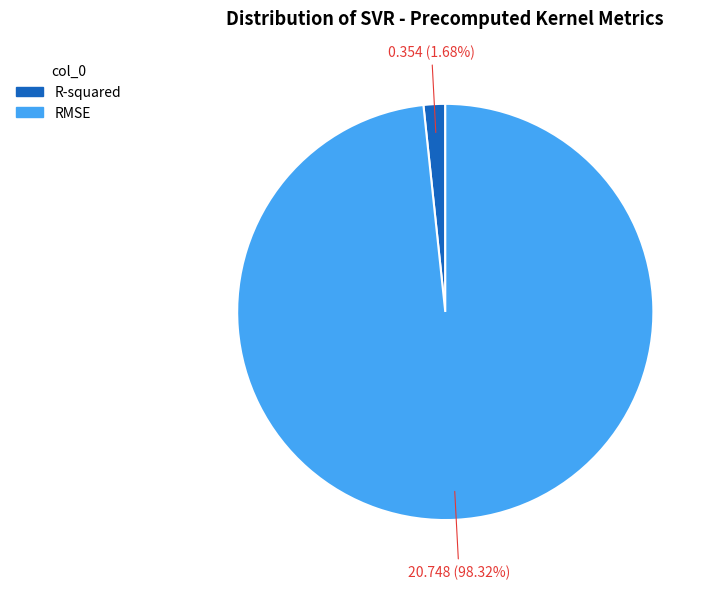

To the nearest percent, what is the combined percentage of R-squared and RMSE?

100%